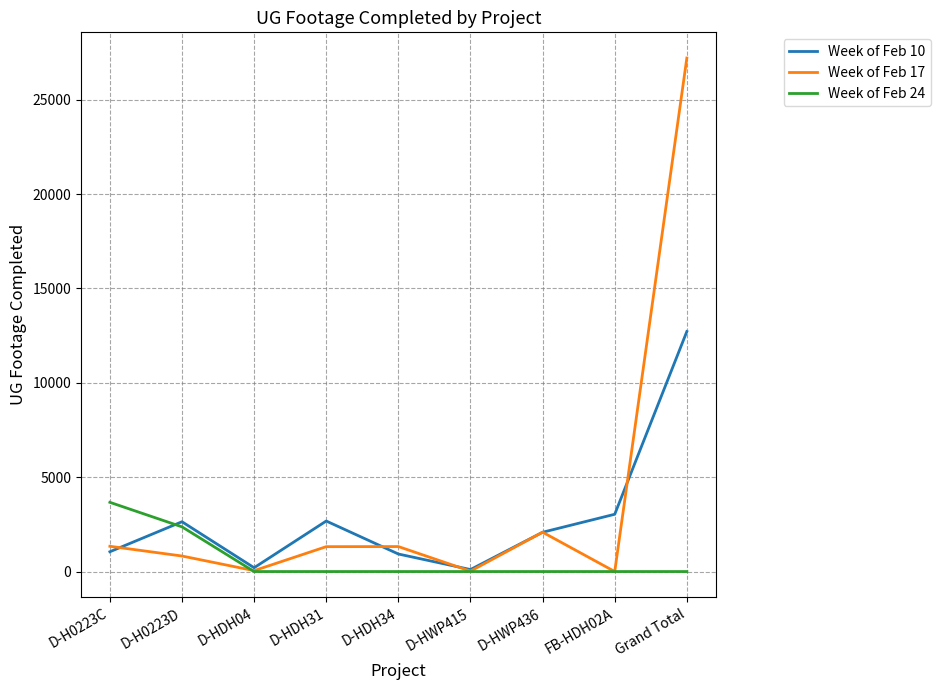

Which label corresponds to the largest value in the chart?

Grand Total